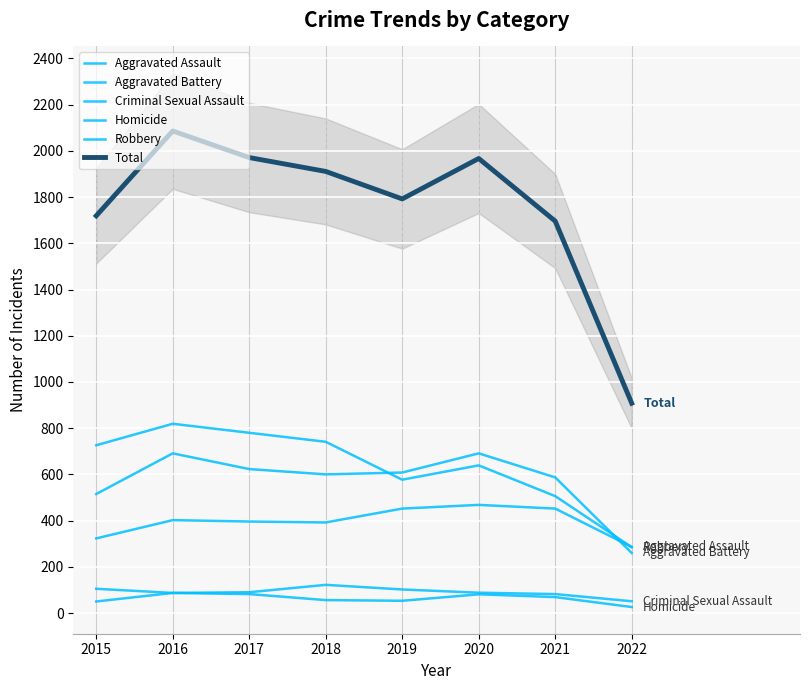

At which category is the sum across all series the highest?

2016